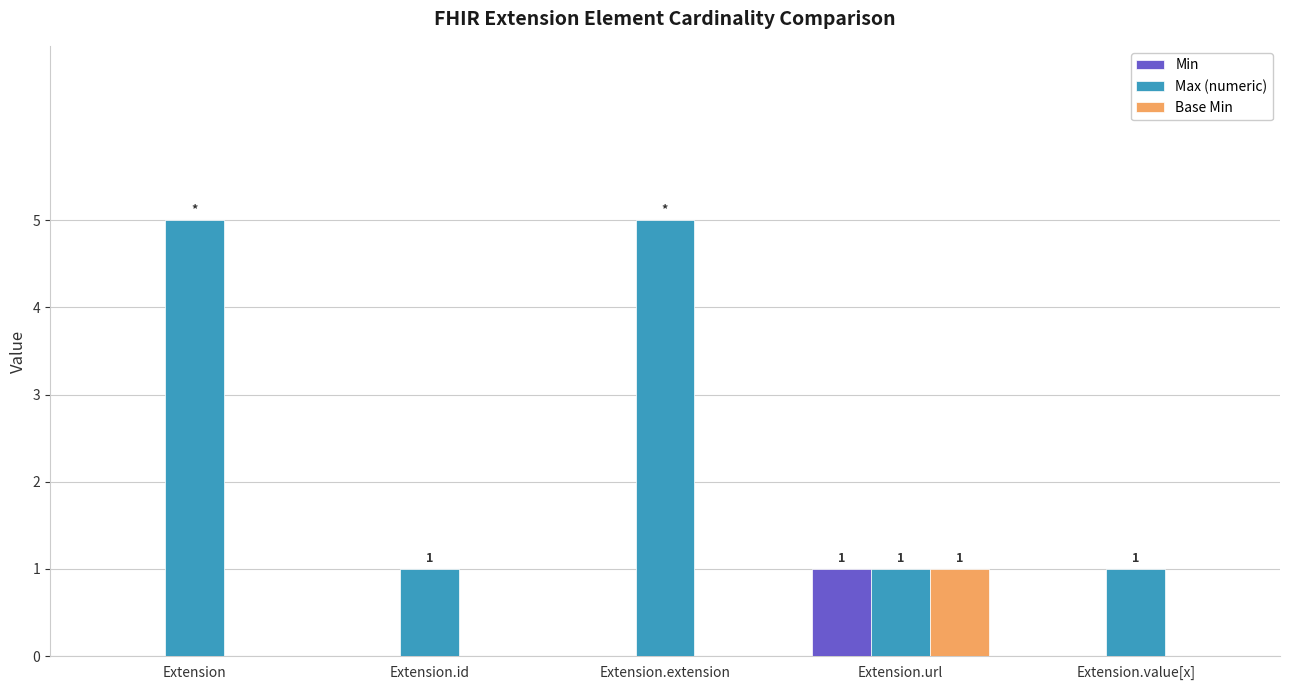

What is the maximum value shown in the chart?

5